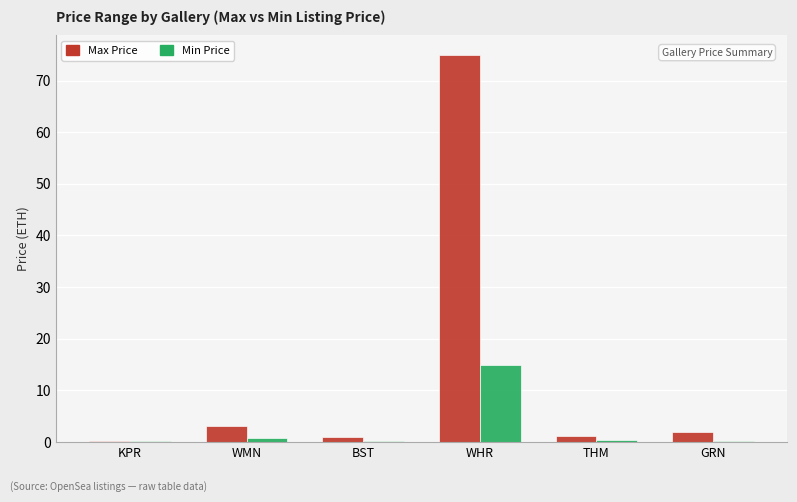

The value of Max Price at WMN is 3.1. True or false?

True